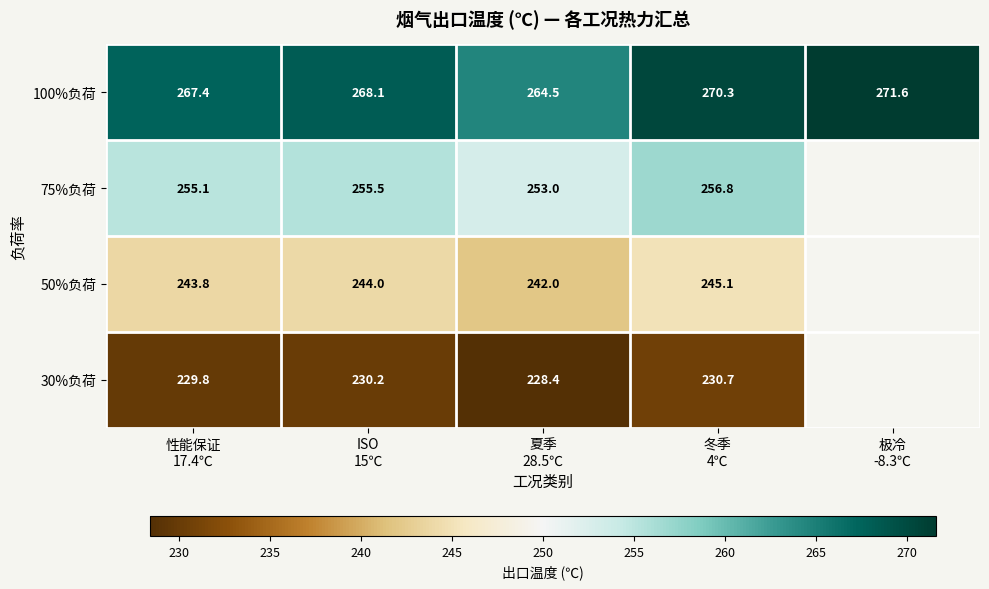

What is the difference between the maximum and minimum values in the 100%负荷 series?

7.1